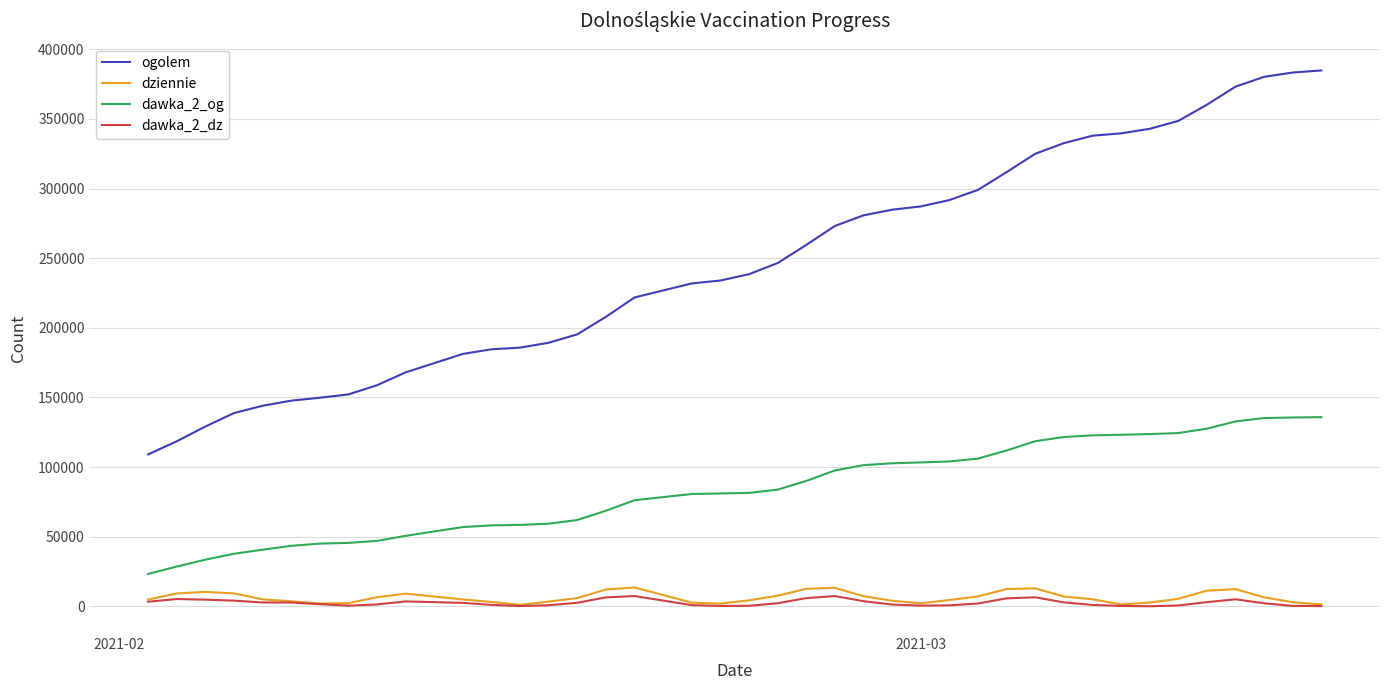

How many lines are shown in the chart?

4